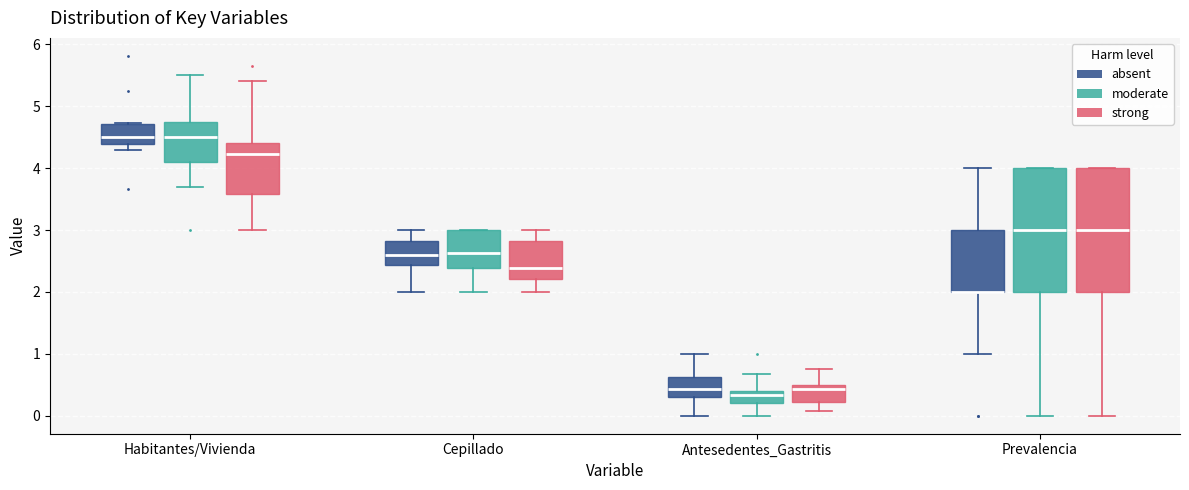

Where does the lower whisker of the box for Prevalencia (moderate) end on the y-axis? The values are not printed on the chart, so give them approximately, as read against the axis.

0.0